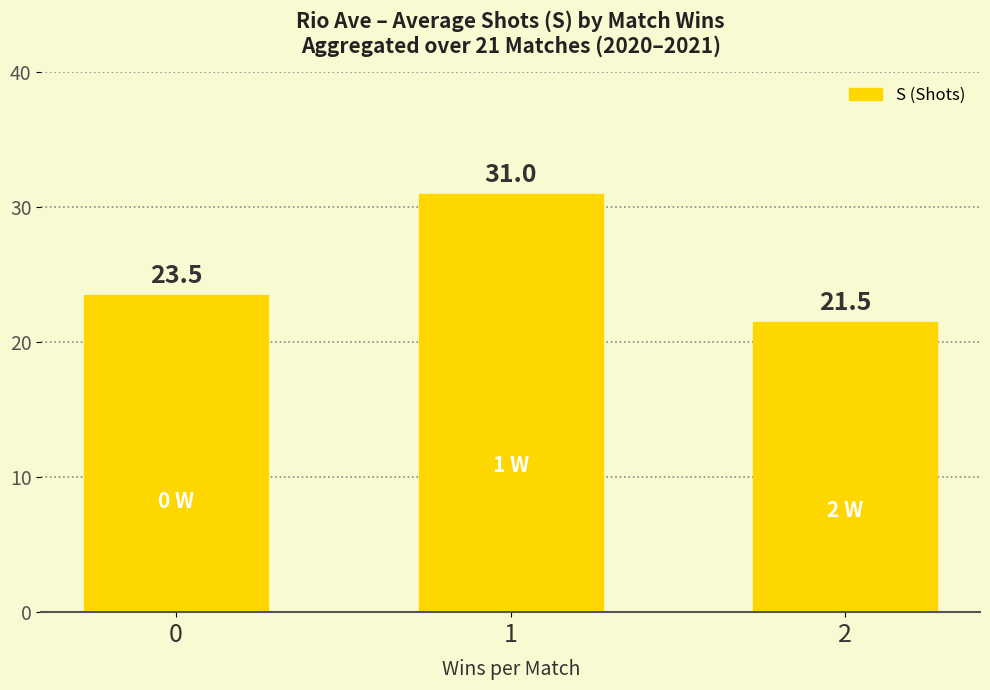

Reading right to left, list all the values displayed in this chart.

21.5	31.0	23.5